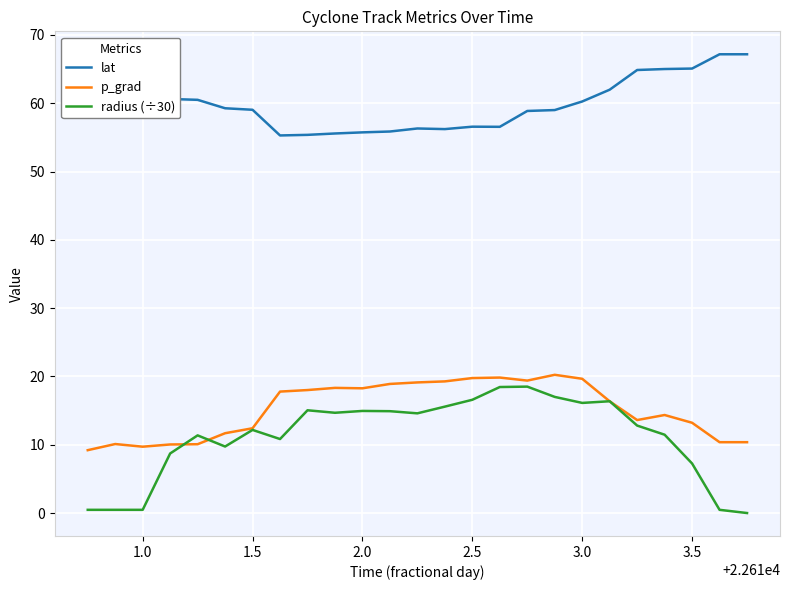

What is the difference between the maximum and minimum values in the radius (÷30) series?

18.5